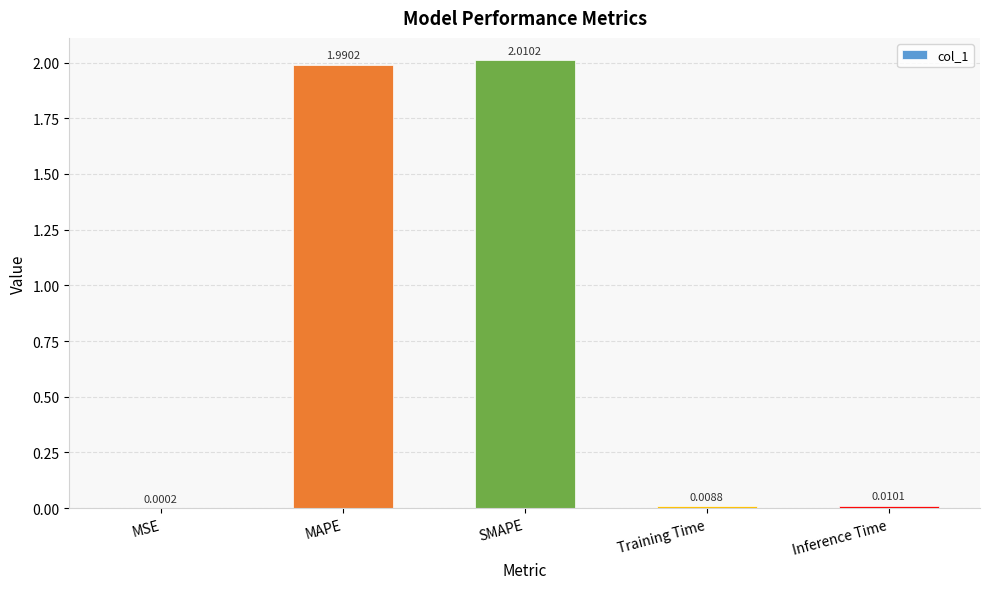

Which label corresponds to the largest value in the chart?

SMAPE